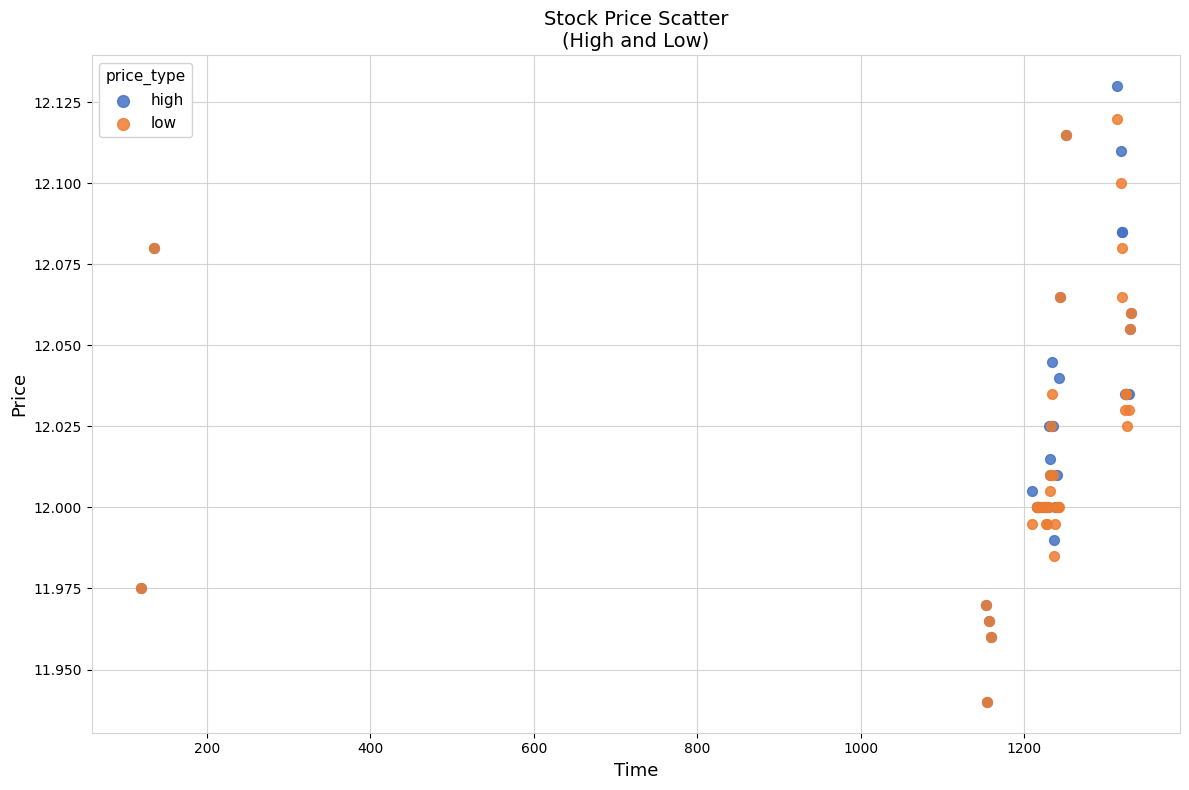

Which series reaches the maximum Y coordinate?

high